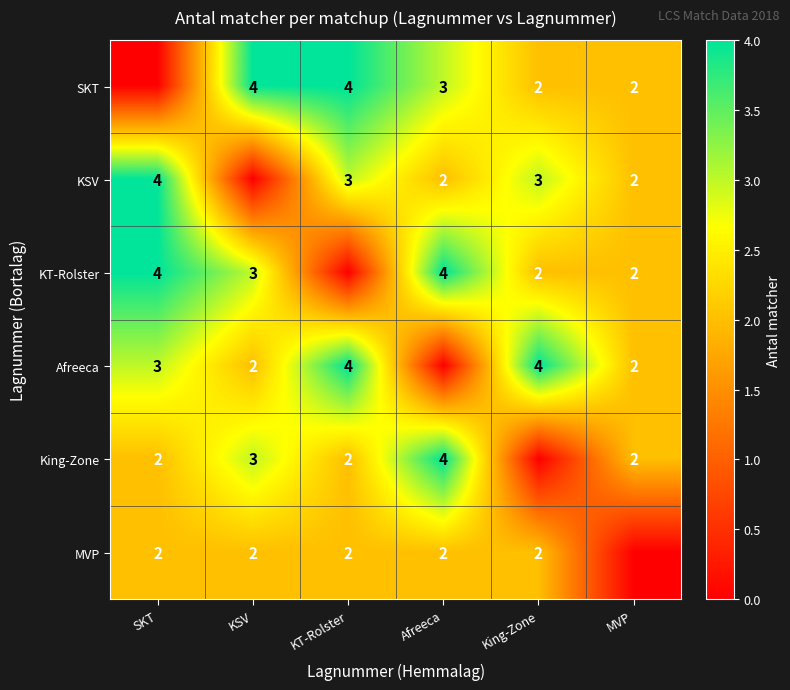

The King-Zone series shows 1 at KT-Rolster. True or false?

False